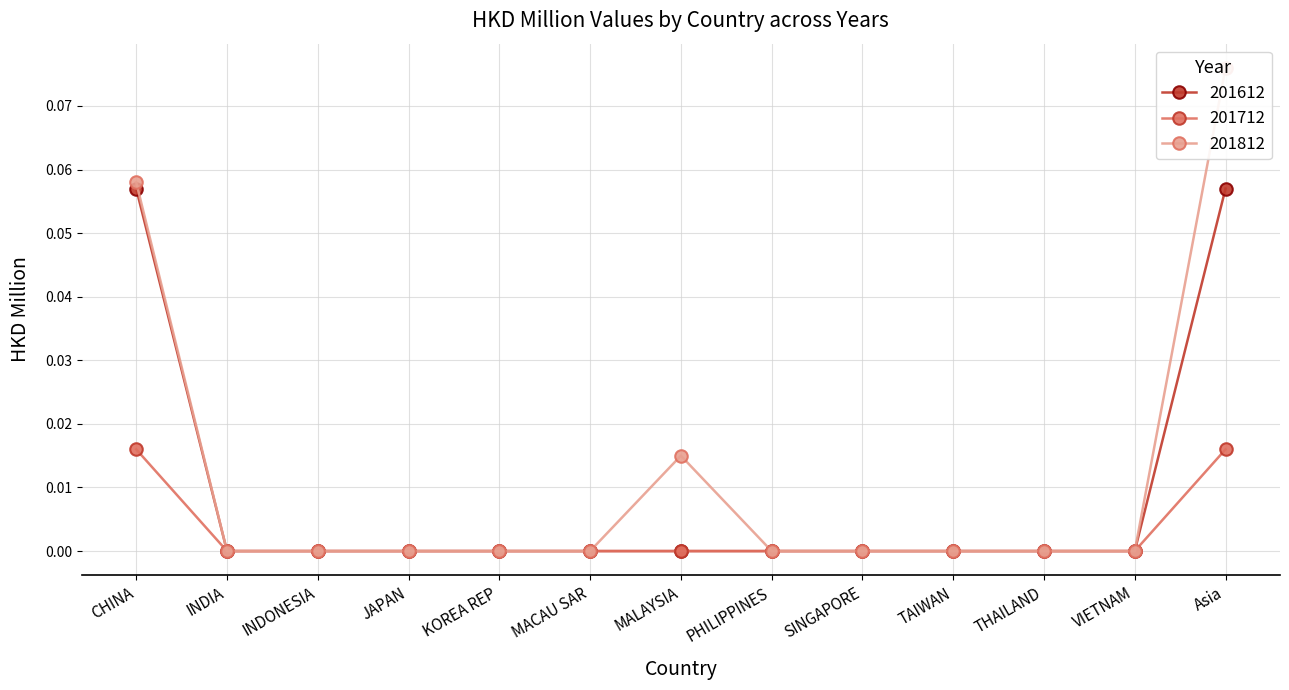

True or false: 201812 and 201612 cross at least once.

False